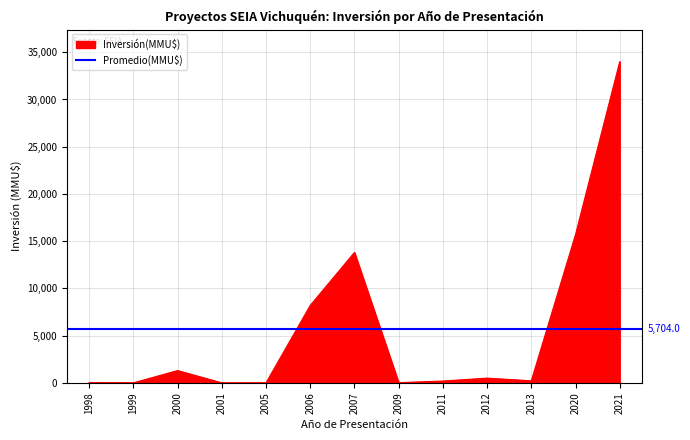

Which has a higher value, 2007 or 1998?

2007